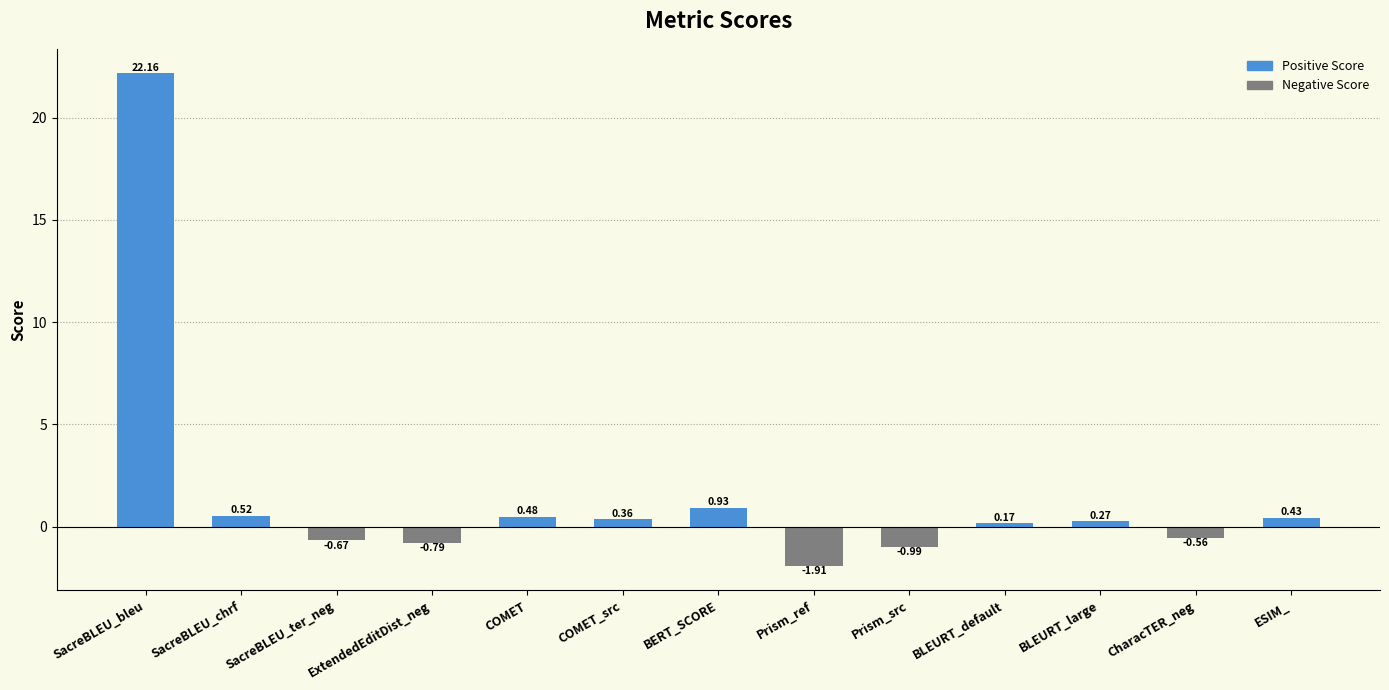

What is the smallest value displayed?

-1.9